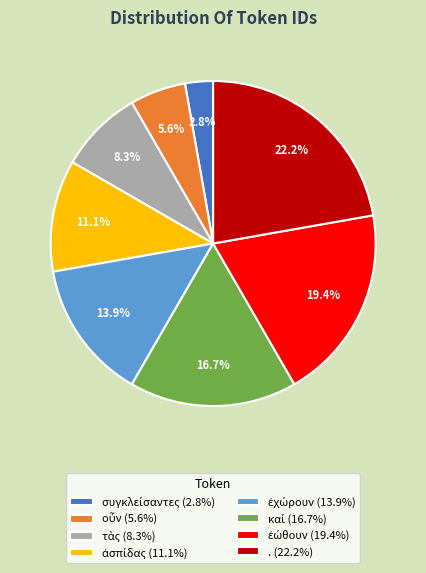

What percentage is NOT represented by . (22.2%)?

77.8%